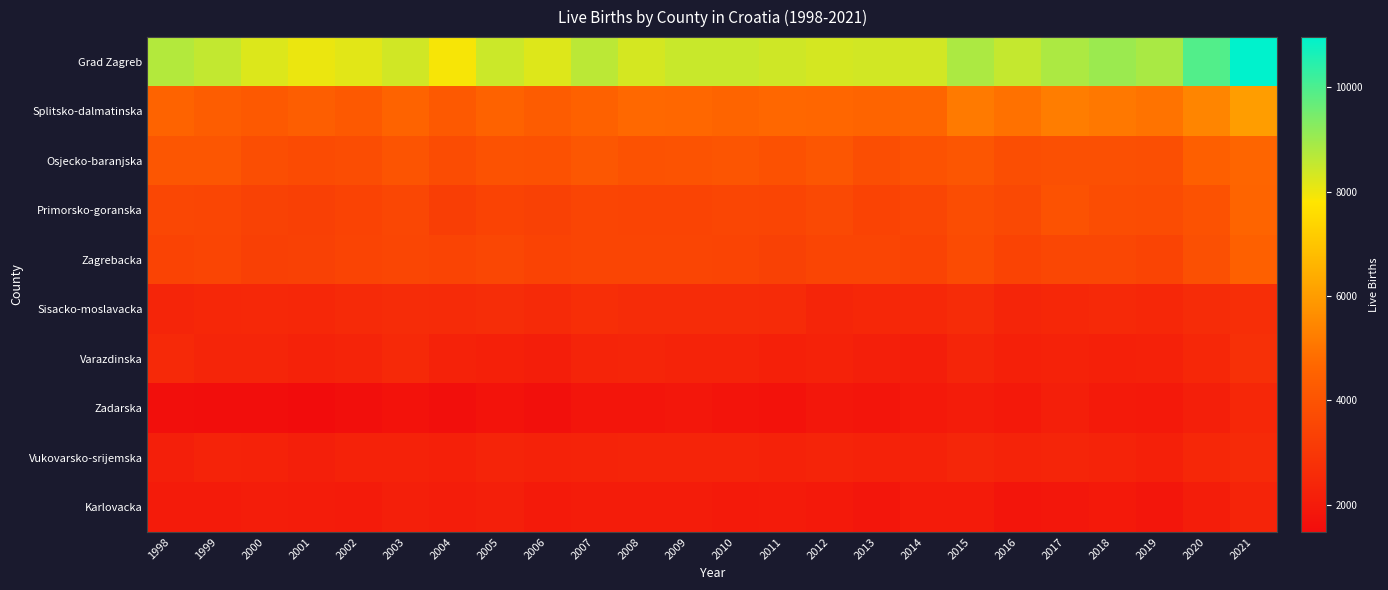

Reading left to right, what are all the values shown in this chart?

Grad Zagreb: 1998=8727	1999=8546	2000=8233	2001=8040	2002=8161	2003=8380	2004=7890	2005=8442	2006=8214	2007=8631	2008=8319	2009=8471	2010=8465	2011=8396	2012=8329	2013=8360	2014=8359	2015=8821	2016=8528	2017=8826	2018=9036	2019=8865	2020=9938	2021=10962
Splitsko-dalmatinska: 1998=4550	1999=4346	2000=4206	2001=4375	2002=4194	2003=4570	2004=4215	2005=4536	2006=4316	2007=4488	2008=4720	2009=4690	2010=4589	2011=4691	2012=4651	2013=4590	2014=4646	2015=5152	2016=4931	2017=5227	2018=5104	2019=4968	2020=5439	2021=6005
Osjecko-baranjska: 1998=4081	1999=4088	2000=3800	2001=3713	2002=3781	2003=4030	2004=3724	2005=3976	2006=3924	2007=4134	2008=3970	2009=3997	2010=4063	2011=3914	2012=4096	2013=3825	2014=3945	2015=4108	2016=3817	2017=3897	2018=3886	2019=3839	2020=4425	2021=4619
Primorsko-goranska: 1998=3567	1999=3536	2000=3392	2001=3310	2002=3417	2003=3585	2004=3241	2005=3432	2006=3335	2007=3509	2008=3446	2009=3475	2010=3537	2011=3513	2012=3632	2013=3440	2014=3530	2015=3784	2016=3622	2017=3951	2018=3772	2019=3746	2020=3981	2021=4588
Zagrebacka: 1998=3410	1999=3487	2000=3331	2001=3341	2002=3456	2003=3551	2004=3466	2005=3569	2006=3419	2007=3509	2008=3485	2009=3500	2010=3478	2011=3342	2012=3515	2013=3505	2014=3412	2015=3692	2016=3422	2017=3588	2018=3590	2019=3475	2020=3890	2021=4428
Sisacko-moslavacka: 1998=2358	1999=2448	2000=2479	2001=2441	2002=2536	2003=2620	2004=2589	2005=2651	2006=2550	2007=2702	2008=2629	2009=2615	2010=2601	2011=2567	2012=2385	2013=2453	2014=2475	2015=2619	2016=2368	2017=2440	2018=2518	2019=2440	2020=2608	2021=2685
Varazdinska: 1998=2486	1999=2383	2000=2371	2001=2266	2002=2329	2003=2492	2004=2245	2005=2199	2006=2125	2007=2316	2008=2354	2009=2280	2010=2294	2011=2187	2012=2251	2013=2154	2014=2094	2015=2366	2016=2183	2017=2254	2018=2179	2019=2230	2020=2454	2021=2764
Zadarska: 1998=1607	1999=1559	2000=1541	2001=1482	2002=1611	2003=1701	2004=1594	2005=1714	2006=1641	2007=1794	2008=1784	2009=1867	2010=1751	2011=1704	2012=1889	2013=1787	2014=1933	2015=2072	2016=1950	2017=2159	2018=1982	2019=1938	2020=2148	2021=2437
Vukovarsko-srijemska: 1998=2166	1999=2313	2000=2261	2001=2136	2002=2250	2003=2249	2004=2180	2005=2333	2006=2242	2007=2293	2008=2340	2009=2350	2010=2334	2011=2269	2012=2325	2013=2261	2014=2270	2015=2400	2016=2307	2017=2362	2018=2283	2019=2193	2020=2447	2021=2533
Karlovacka: 1998=2032	1999=2029	2000=2075	2001=2064	2002=2003	2003=2143	2004=2087	2005=2149	2006=1984	2007=2065	2008=2041	2009=2060	2010=1992	2011=2016	2012=1956	2013=1849	2014=2001	2015=2027	2016=1787	2017=1871	2018=1933	2019=1833	2020=2076	2021=2316